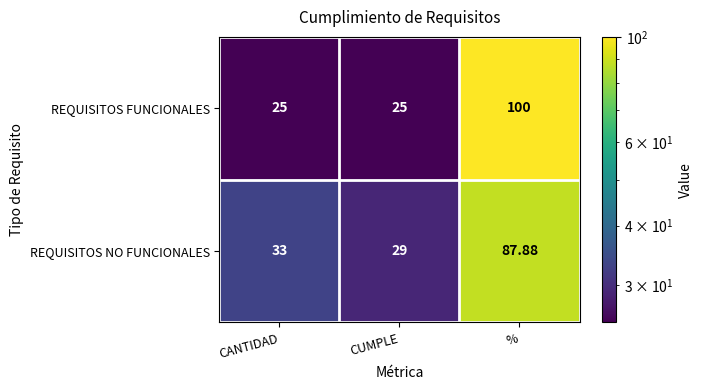

Where is REQUISITOS NO FUNCIONALES nearest to the value 58?

CANTIDAD